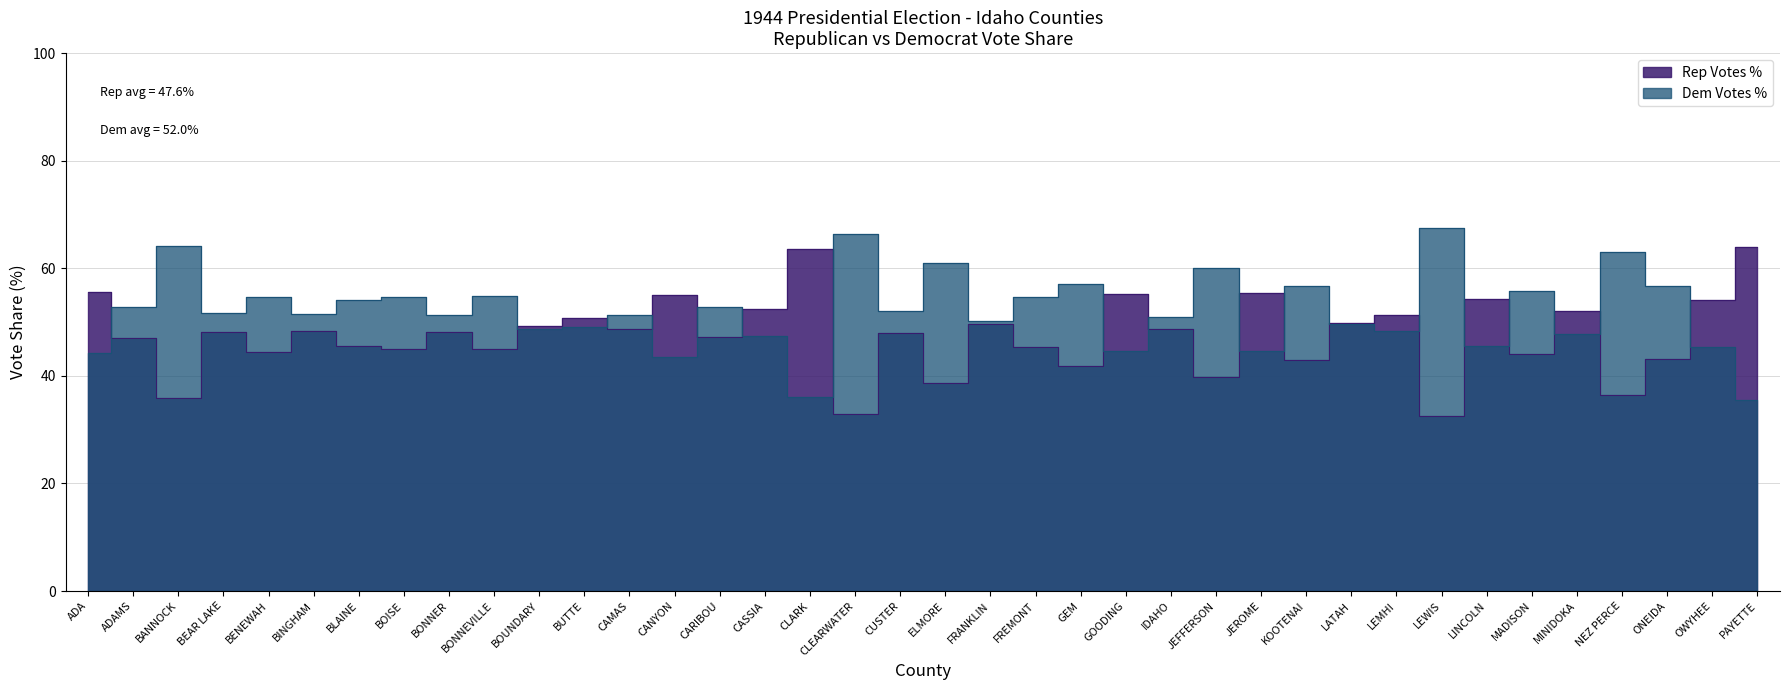

What is the difference between the maximum and minimum values in the Rep Votes % series?

31.4